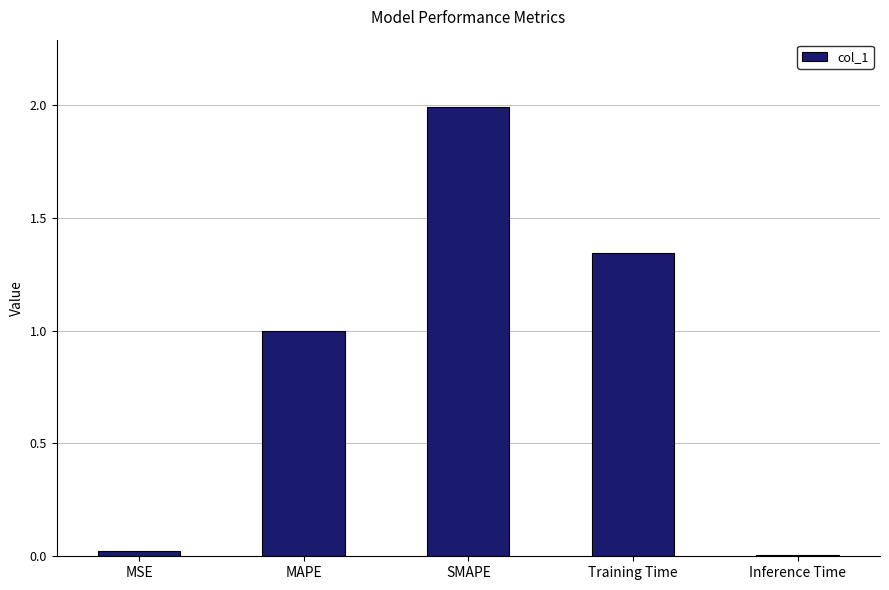

What value does the data have at MAPE?

1.0